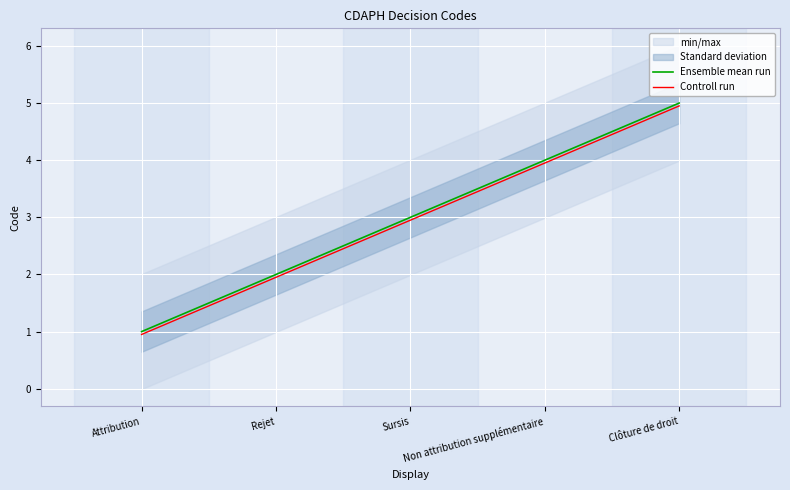

Where is Controll run nearest to the value 2?

Rejet